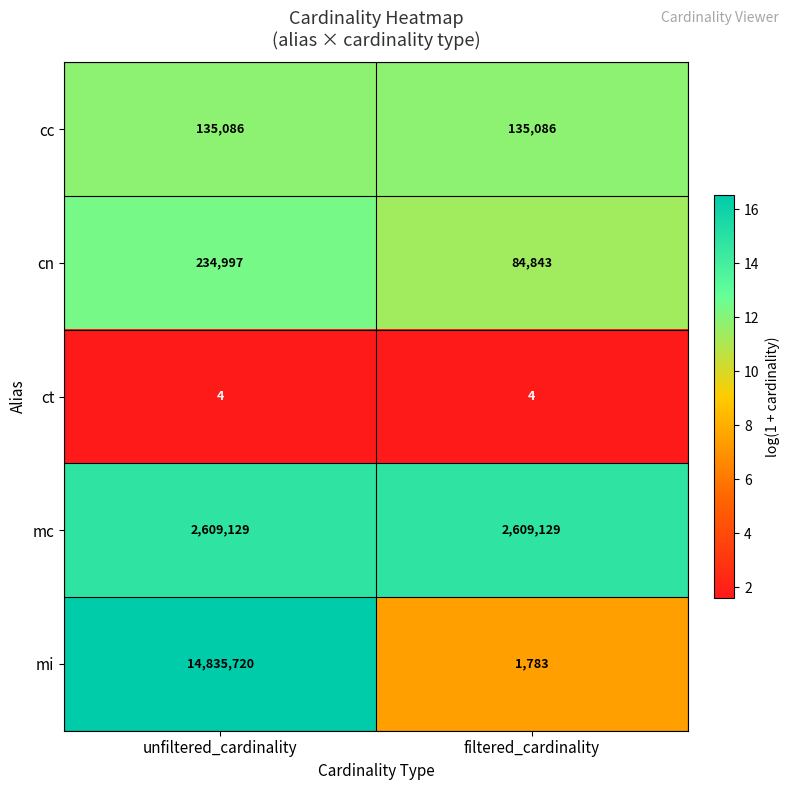

Which series has the widest spread of values?

mi